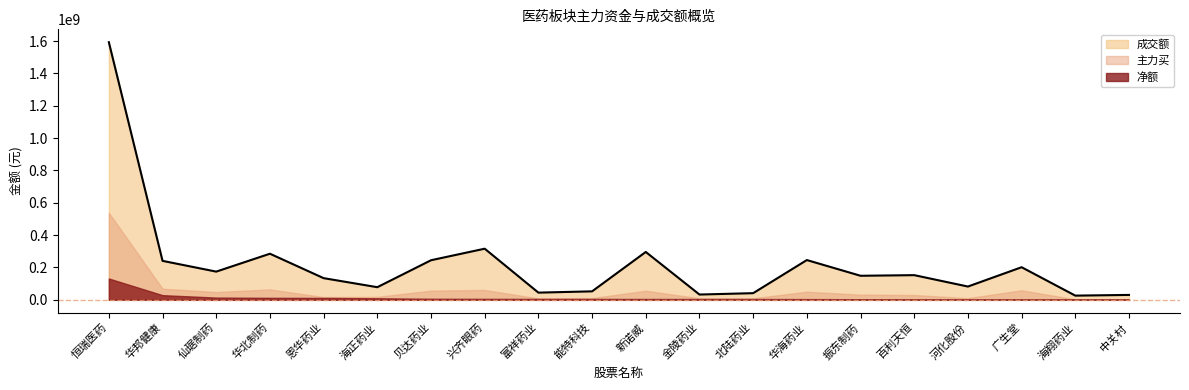

Between 海正药业 and 贝达药业, which is larger?

贝达药业